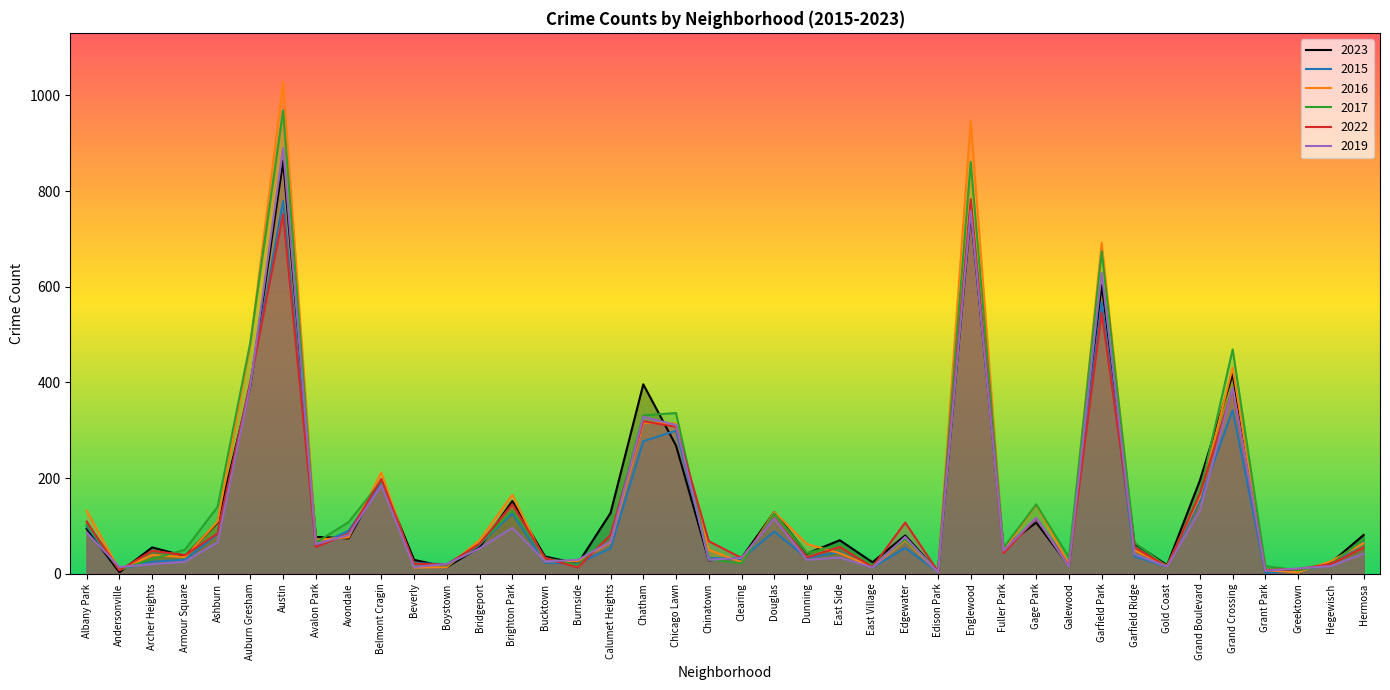

Reading left to right, what are all the values shown in this chart?

2023: 94	3	55	37	107	393	863	77	74	196	29	14	55	152	36	21	127	396	268	28	33	129	42	70	24	80	4	755	55	107	17	604	63	18	195	417	5	6	23	81
2015: 99	9	25	29	83	400	779	58	90	188	22	20	61	126	23	21	53	277	299	33	31	88	33	45	13	54	4	771	49	115	21	568	36	15	153	342	2	5	20	65
2016: 132	8	39	35	109	479	1028	71	76	212	13	14	70	165	26	26	66	316	314	50	24	129	62	43	14	70	4	947	48	144	20	692	49	17	161	431	7	3	26	64
2017: 103	8	31	50	140	484	969	65	108	194	20	17	62	132	33	18	80	331	336	30	22	126	43	61	17	72	7	861	54	145	34	674	65	15	169	469	16	7	20	72
2022: 109	7	48	39	84	402	751	56	84	198	21	19	63	145	33	13	81	319	307	68	33	116	34	56	14	107	5	783	43	116	17	546	55	15	167	386	8	10	20	55
2019: 86	14	20	25	66	394	890	62	81	185	14	20	53	96	26	29	67	328	311	29	33	115	29	34	13	77	3	759	48	117	15	629	41	15	132	389	6	11	16	42